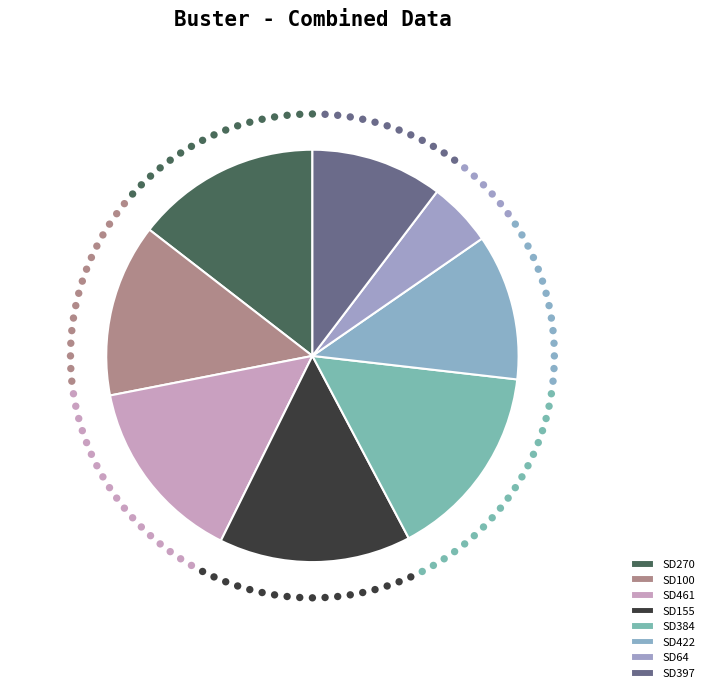

To the nearest percent, what percentage of the pie is SD422?

11%